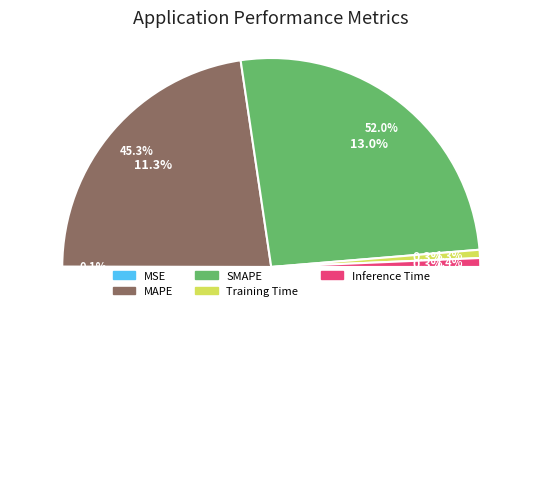

To the nearest percent, what percentage of the pie is Inference Time?

1%